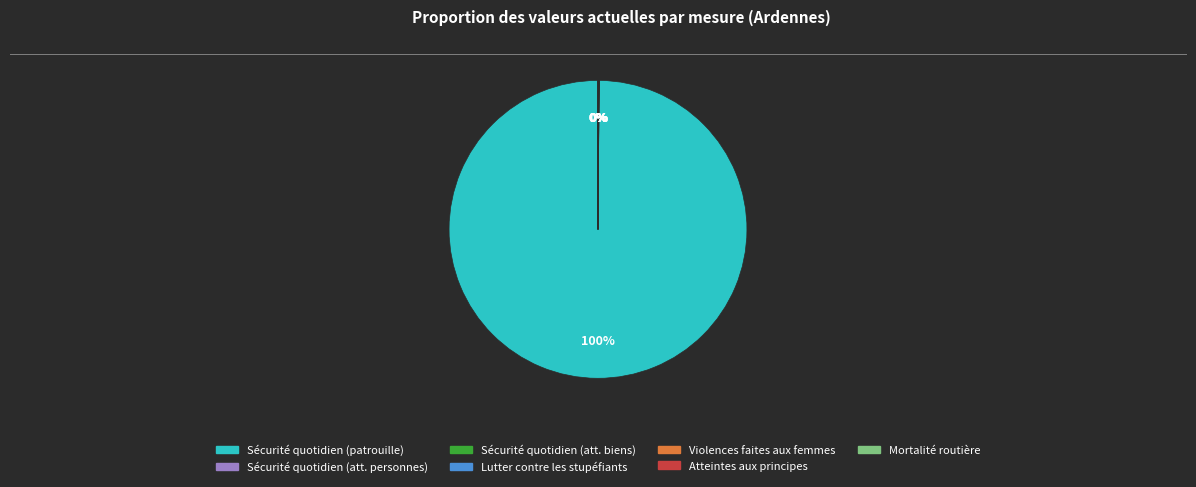

To the nearest percent, what is the average slice percentage?

14%